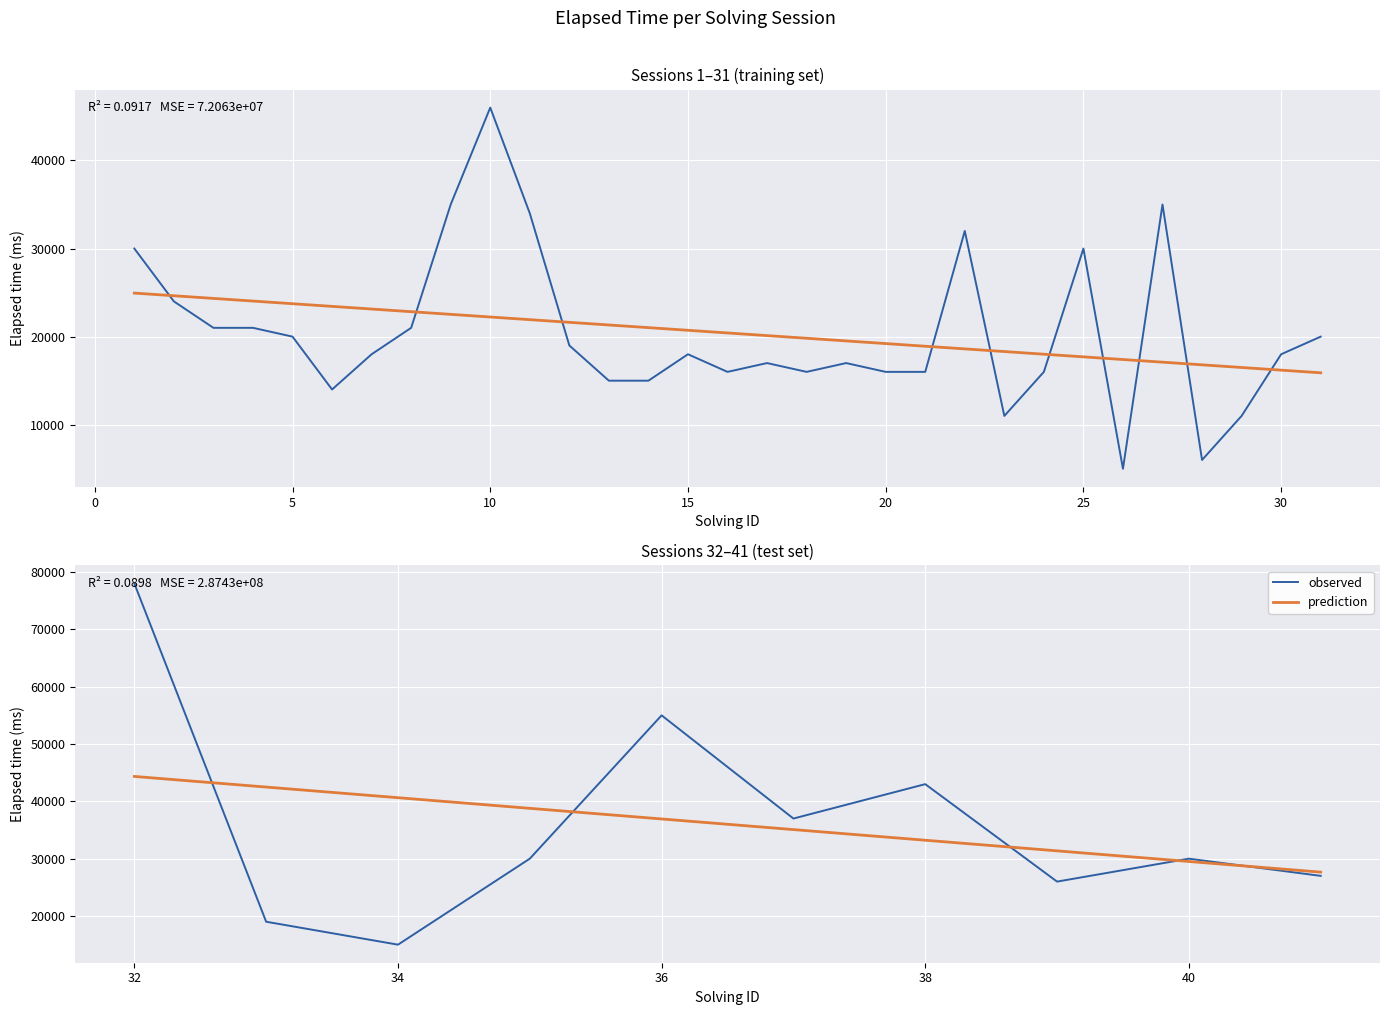

What is the label of the 3rd point from the left?

34